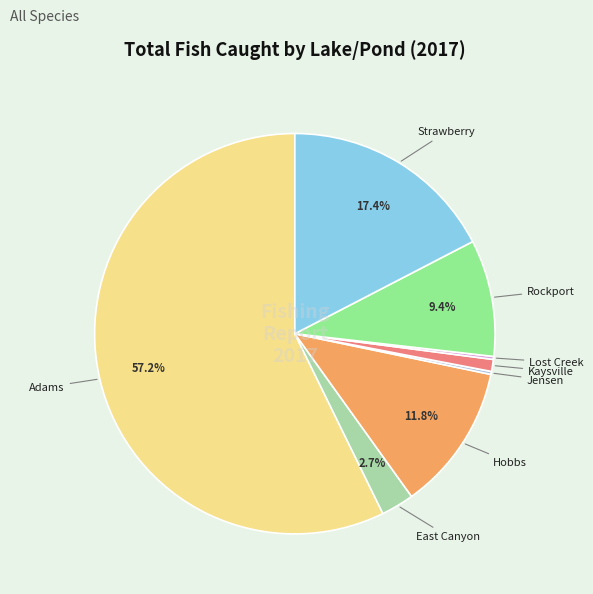

Is there any slice that represents more than half of the pie?

Yes